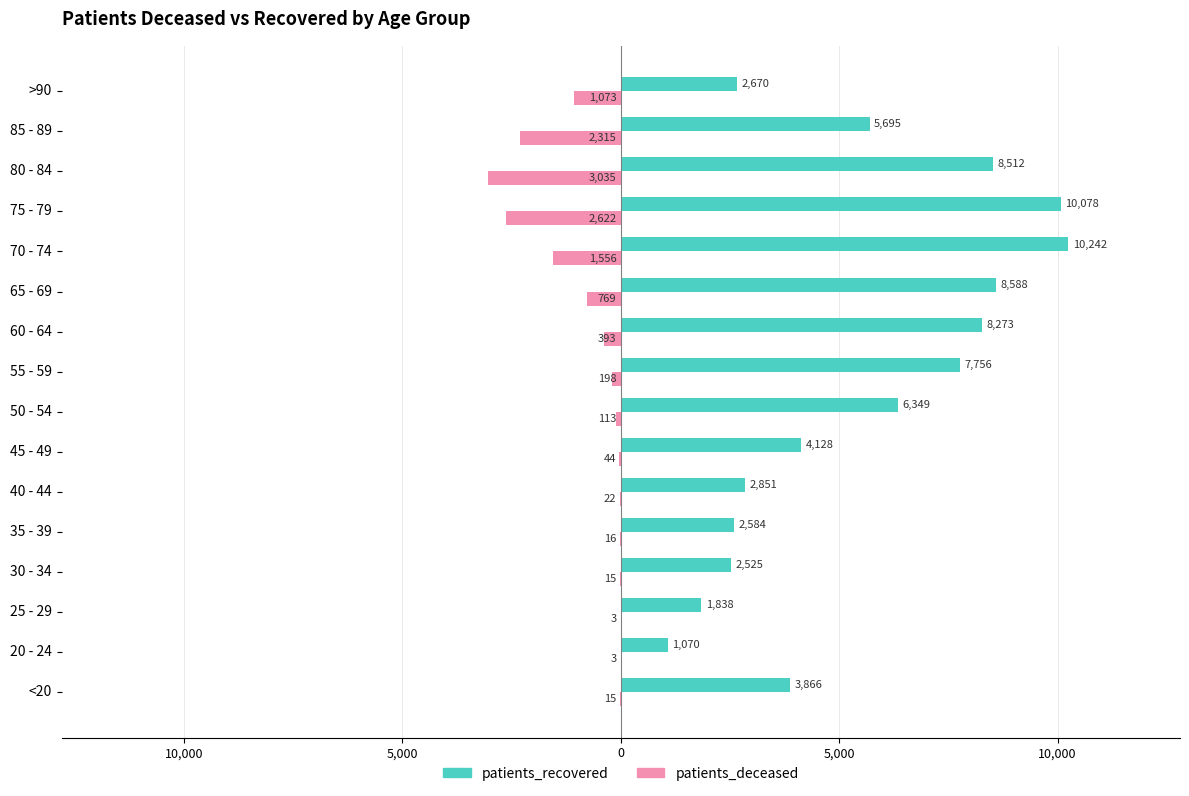

Which series has the largest total across all categories?

patients_recovered